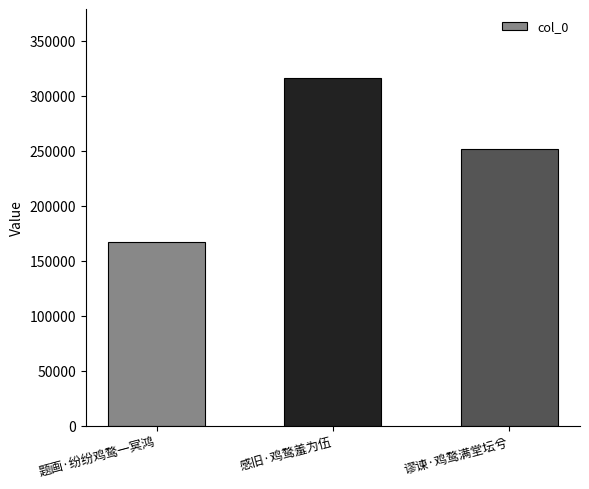

What is the label of the 1st bar from the left?

题画·纷纷鸡鹜一冥鸿